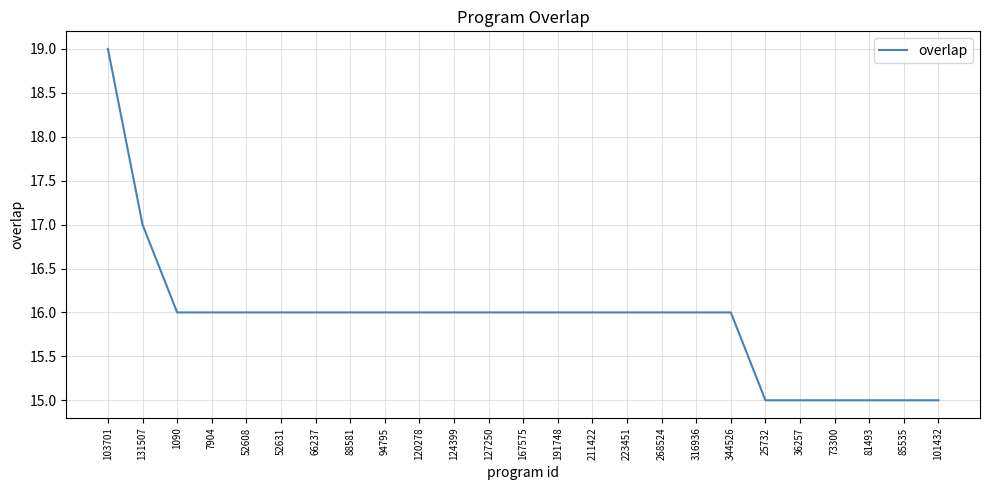

What is the minimum value shown in the chart?

15